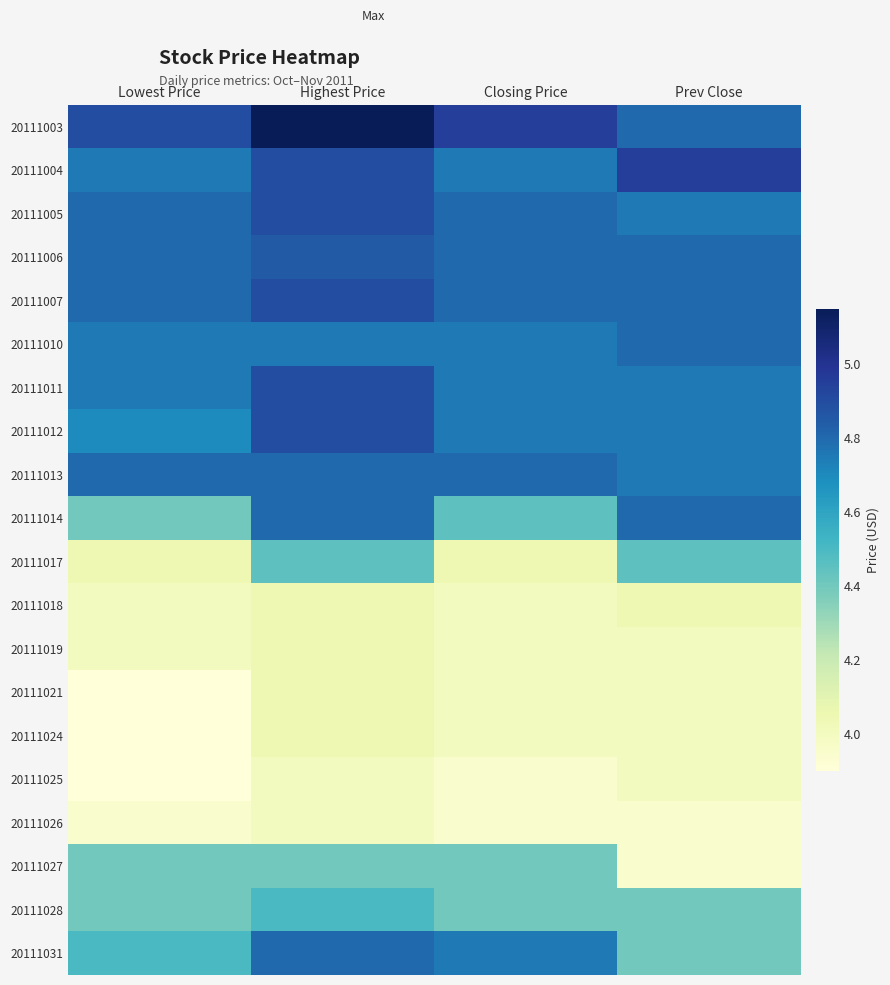

At which category is the sum across all series the highest?

Highest Price